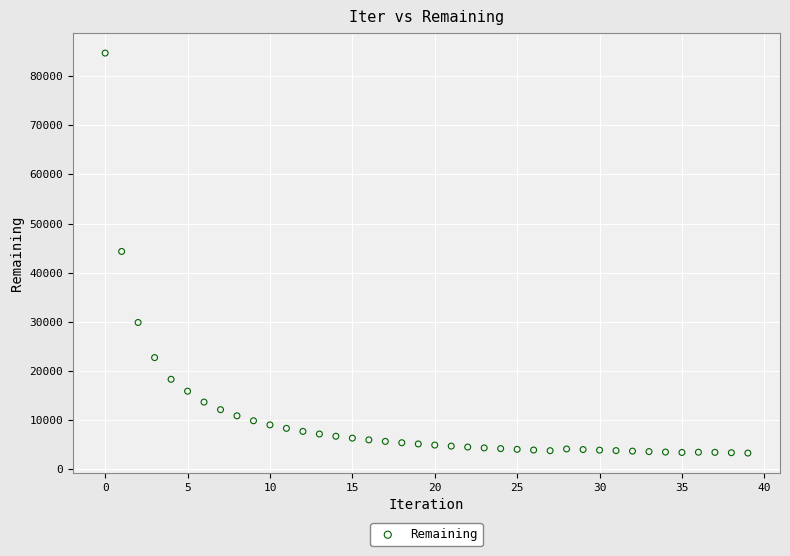

What is the range of Y values (max minus min)?

81349